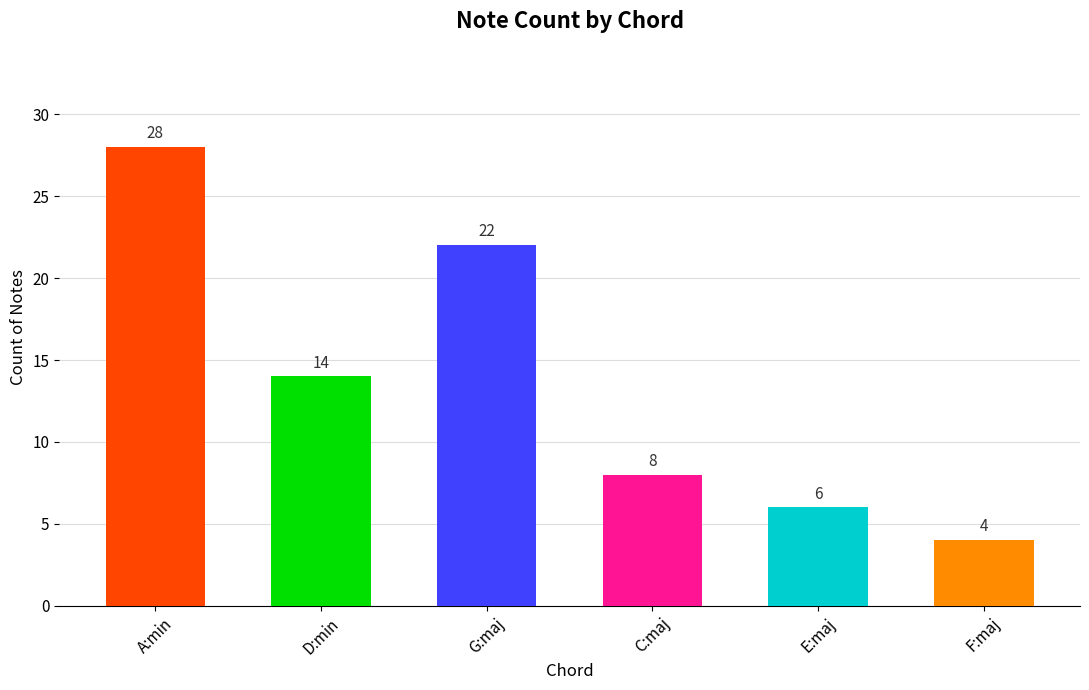

Are the bars horizontal?

No